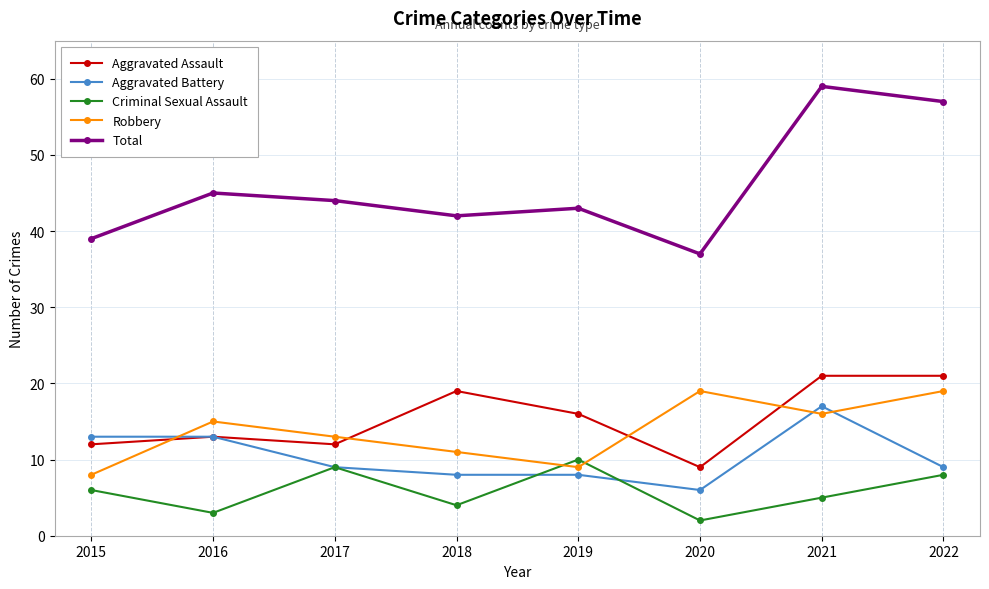

Reading left to right, extract all data points from this chart.

Aggravated Assault: 12	13	12	19	16	9	21	21
Aggravated Battery: 13	13	9	8	8	6	17	9
Criminal Sexual Assault: 6	3	9	4	10	2	5	8
Robbery: 8	15	13	11	9	19	16	19
Total: 39	45	44	42	43	37	59	57